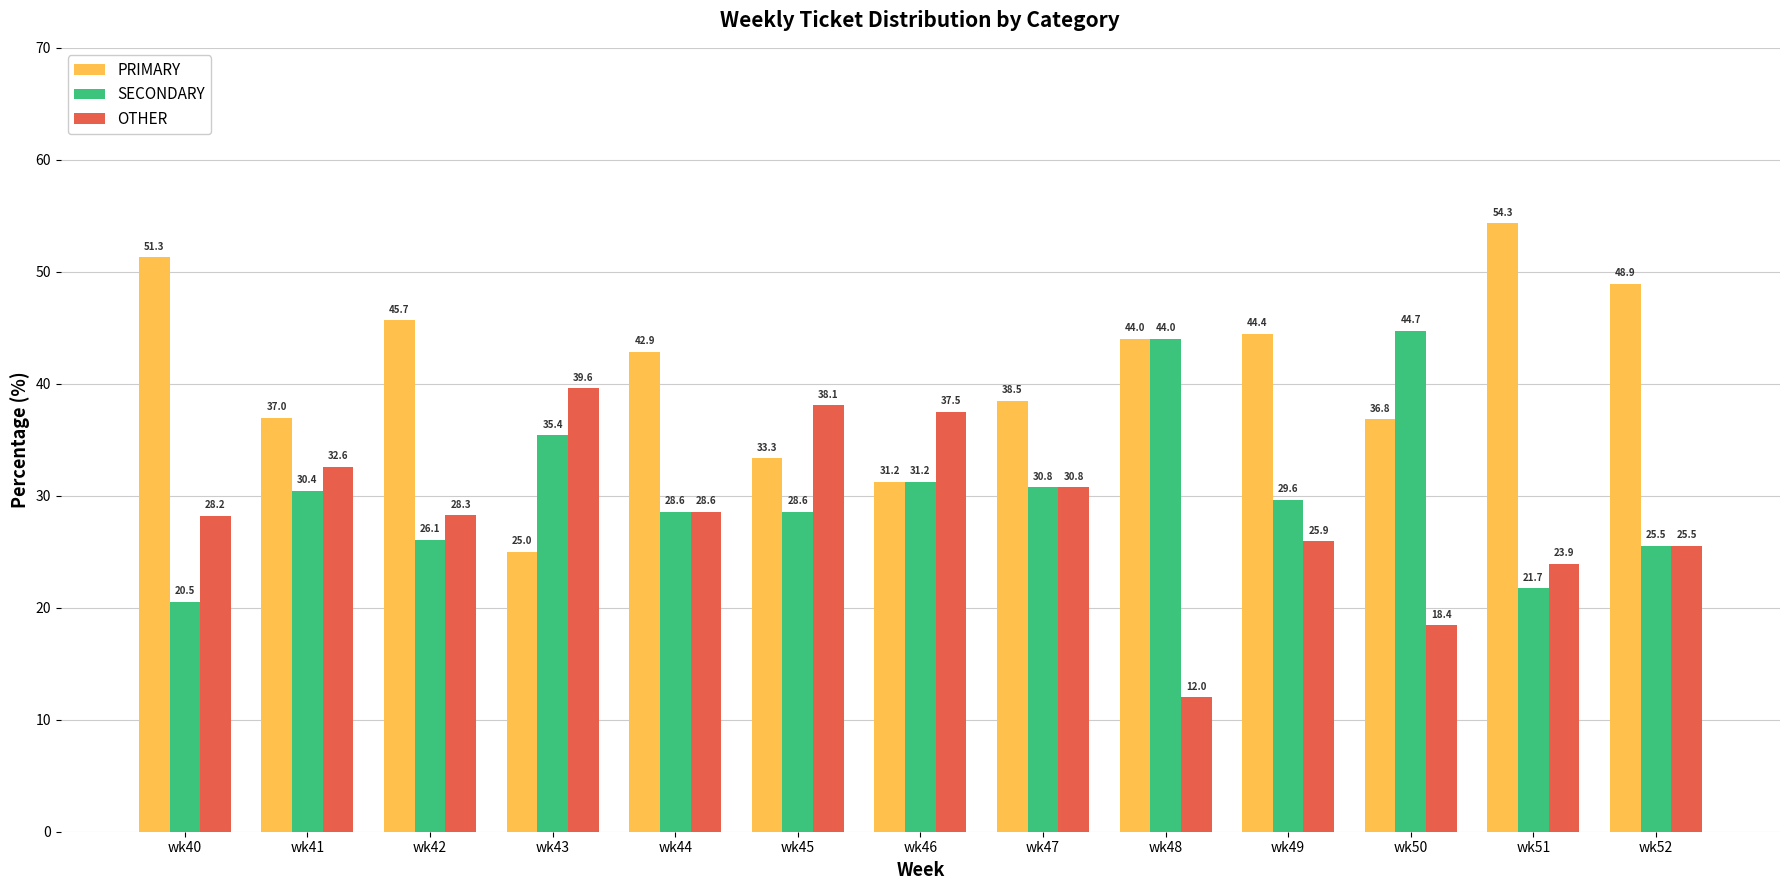

What is the average value of the OTHER series?

28.4